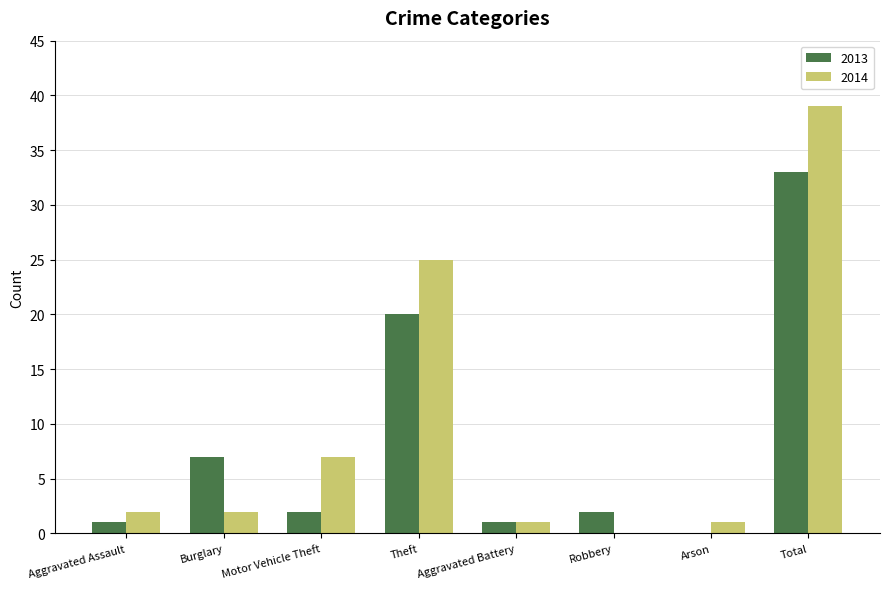

What is the highest value of the 2014 series?

39